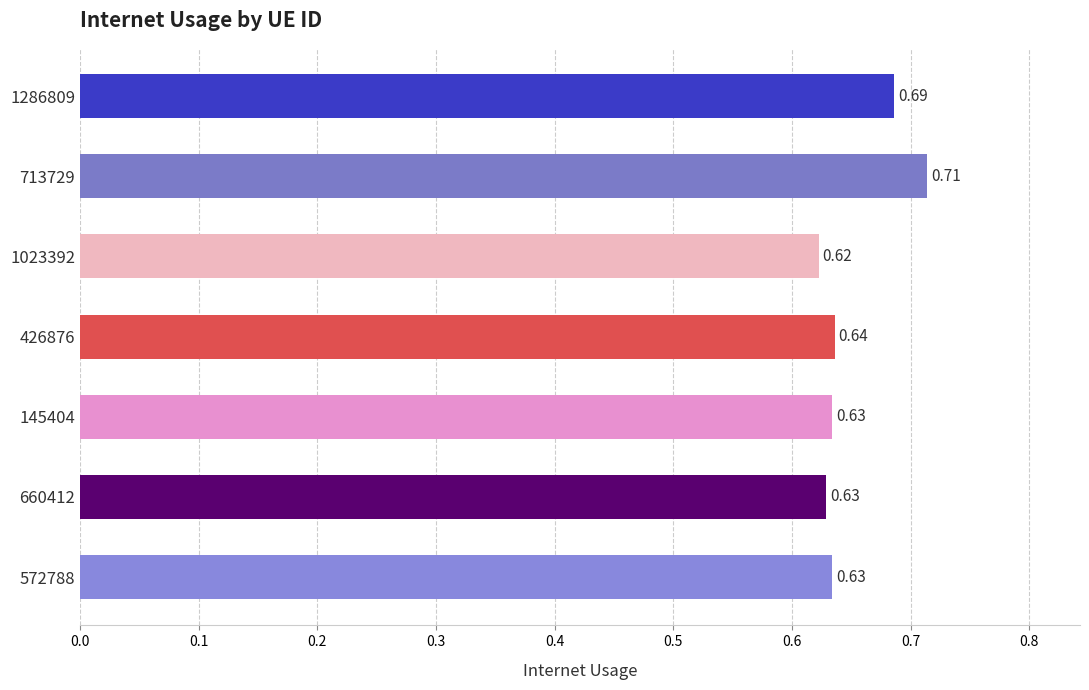

Are the bars grouped side by side (vs. stacked)?

No